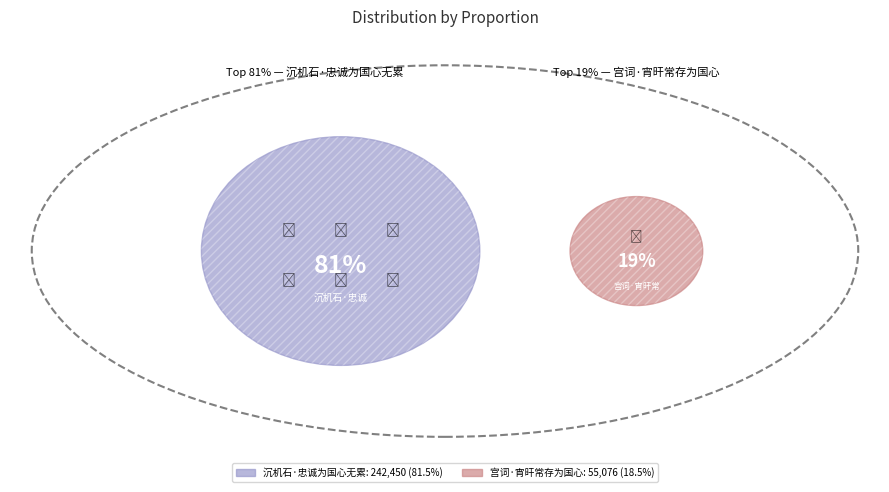

To the nearest percent, what portion does 宫词·宵旰常存为国心 represent?

19%